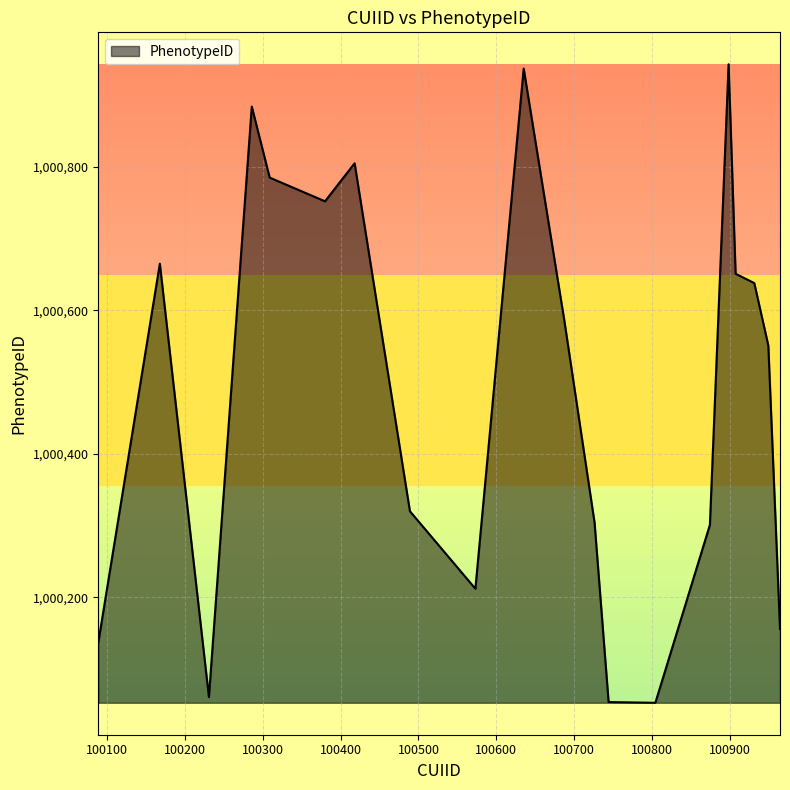

What is the minimum value shown in the chart?

1000053